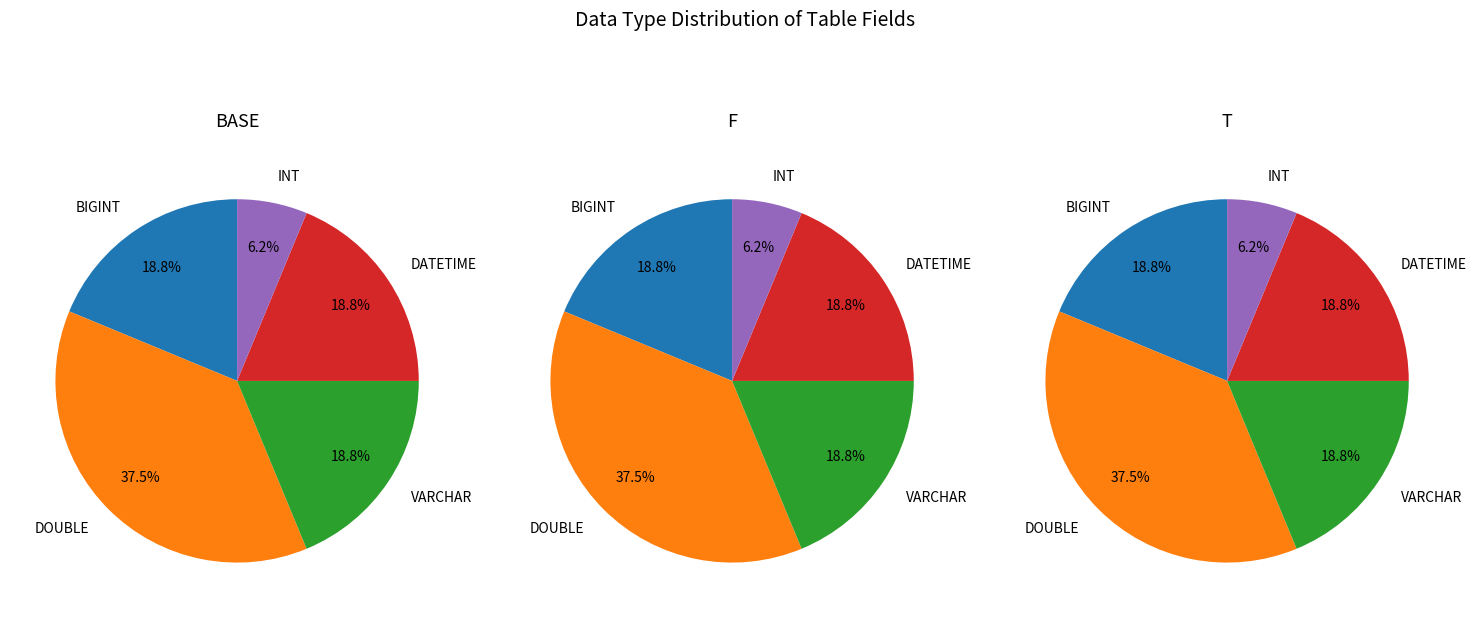

Combined, do INT and BIGINT account for over 50%?

No